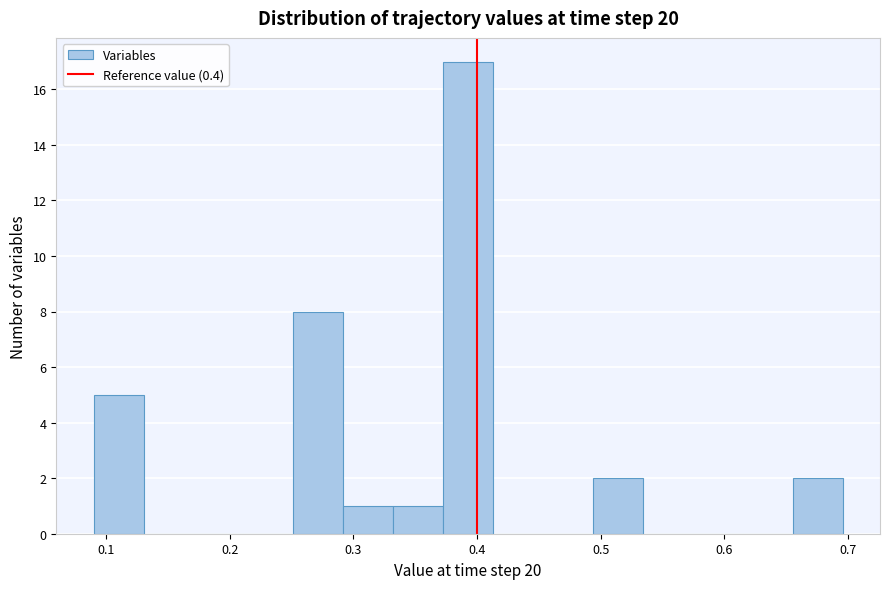

Which range on the x-axis has the tallest bar?

0.37 to 0.41